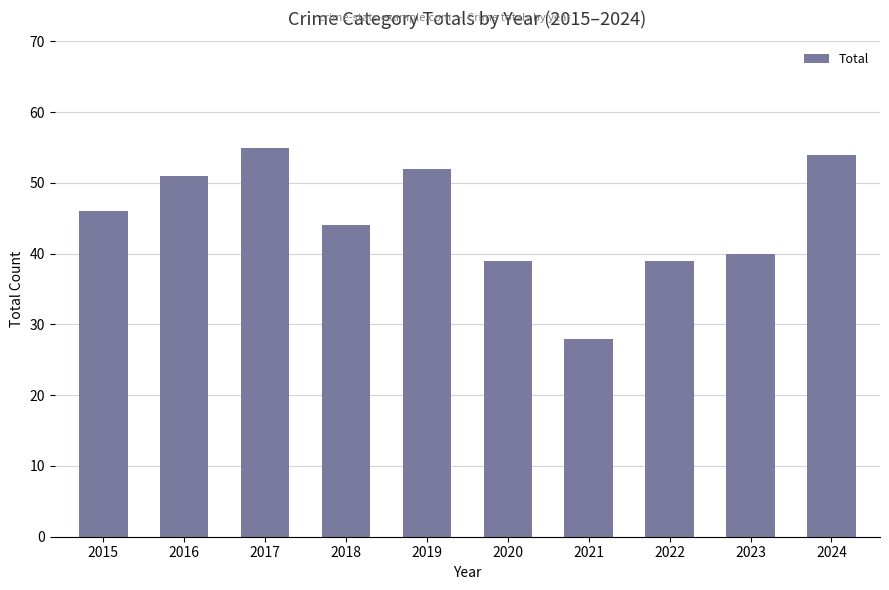

What is the value of the 5th bar from the left?

52